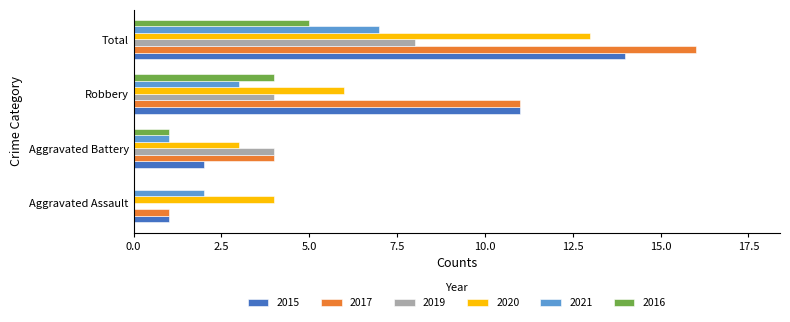

Which series has the largest total across all categories?

2017